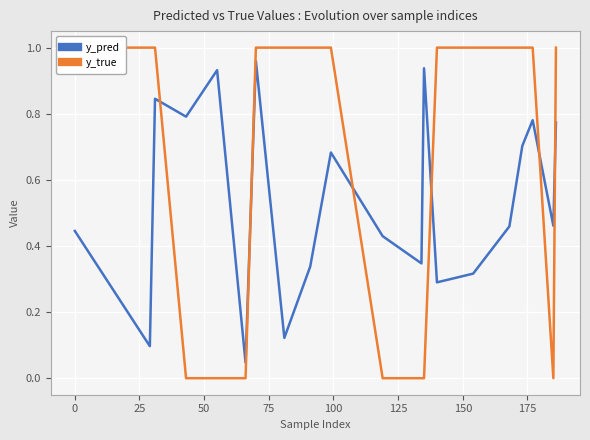

Count the number of categories in the chart.

20